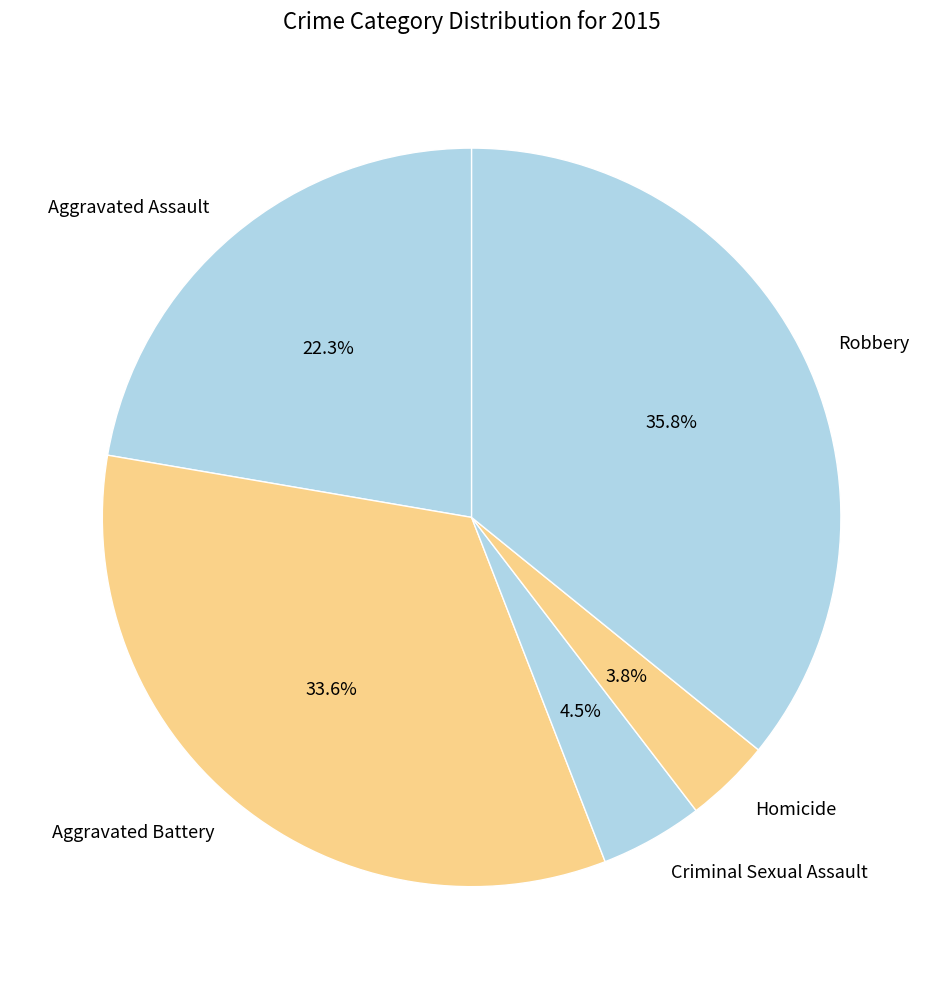

Is Aggravated Battery the majority of the pie?

No